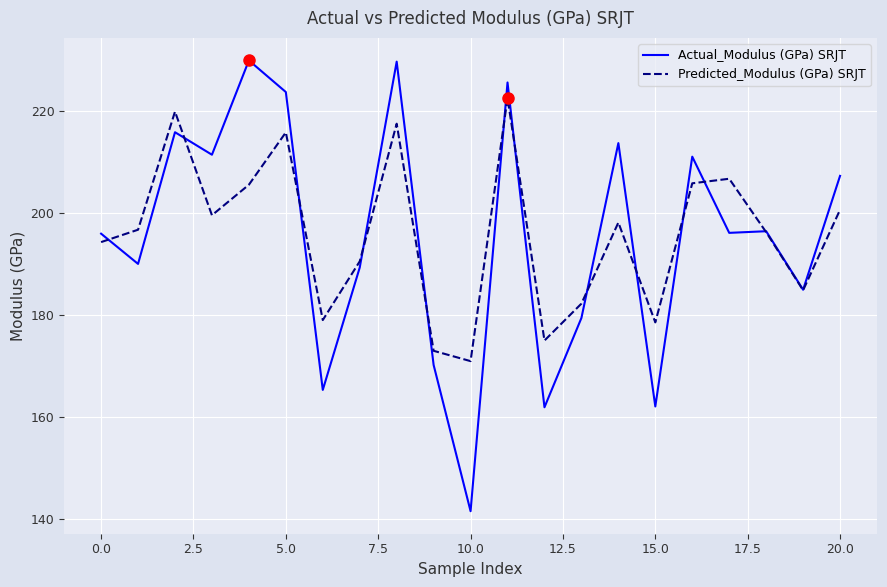

What is the highest value of the Actual_Modulus (GPa) SRJT series?

229.9